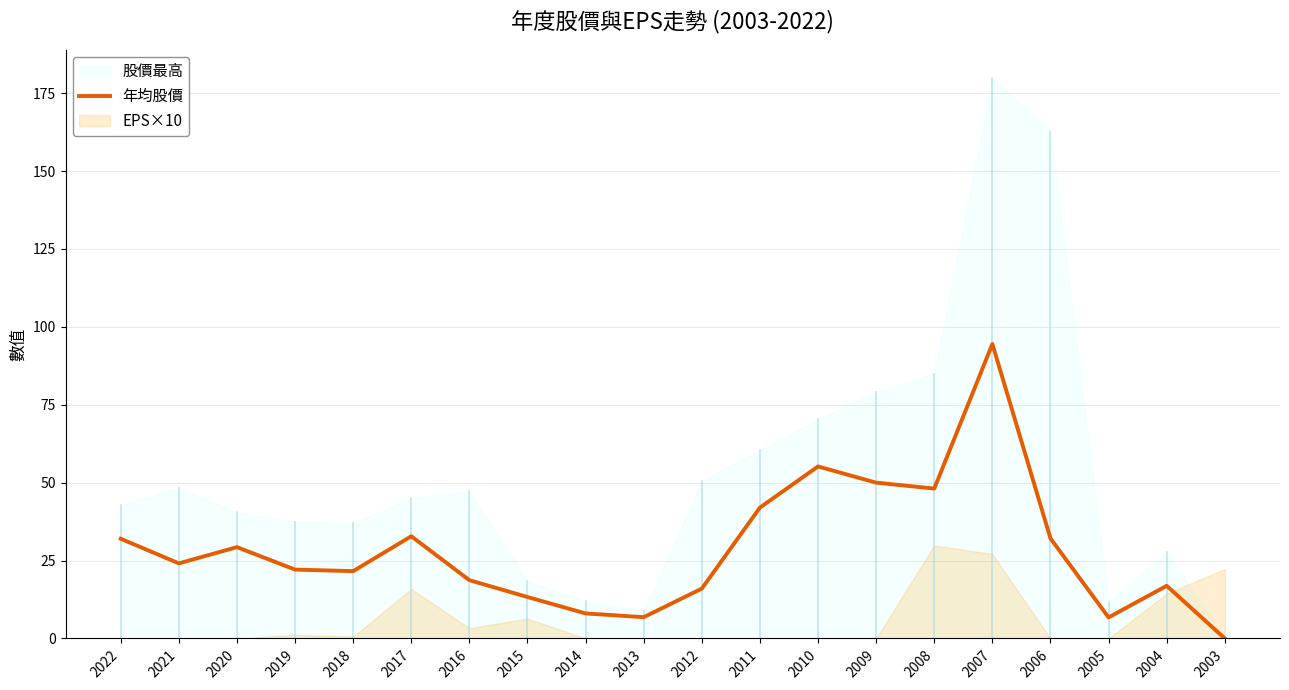

At which label is the value closest to 47?

2008